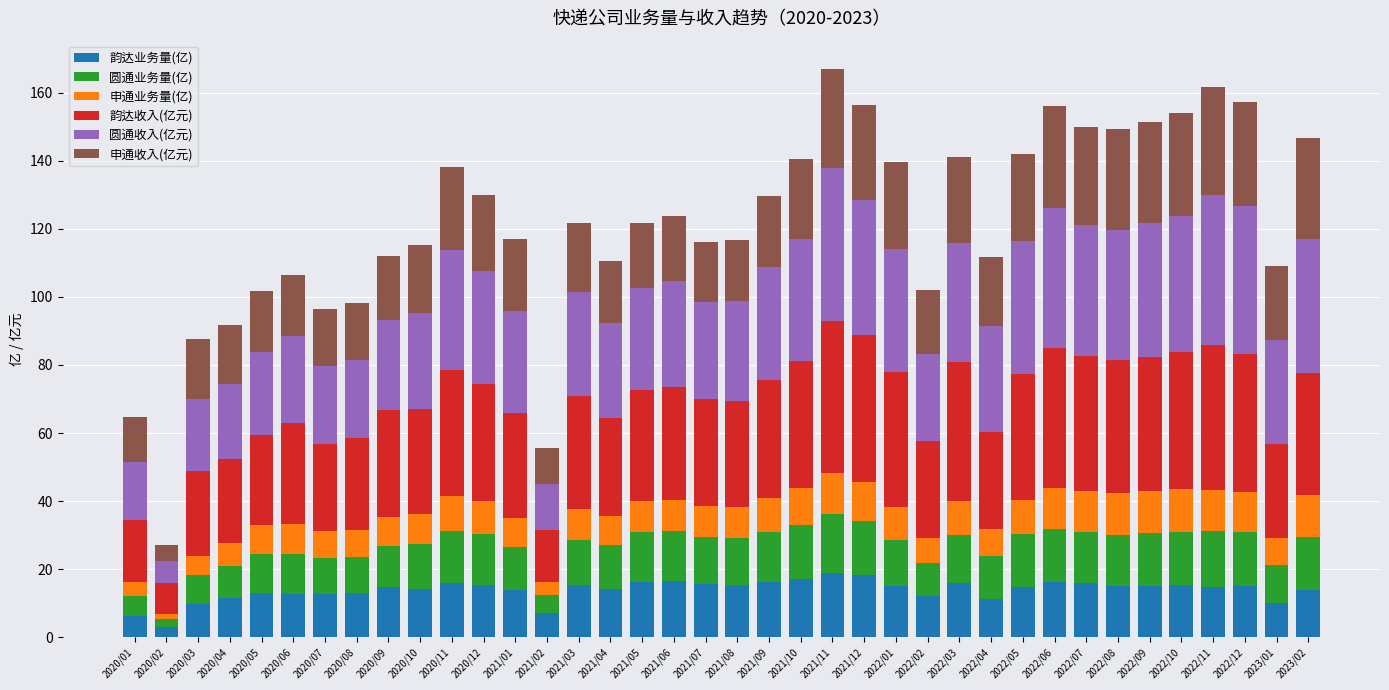

What is the sum of the 韵达业务量(亿) values at 2022/04 and 2021/06?

27.7